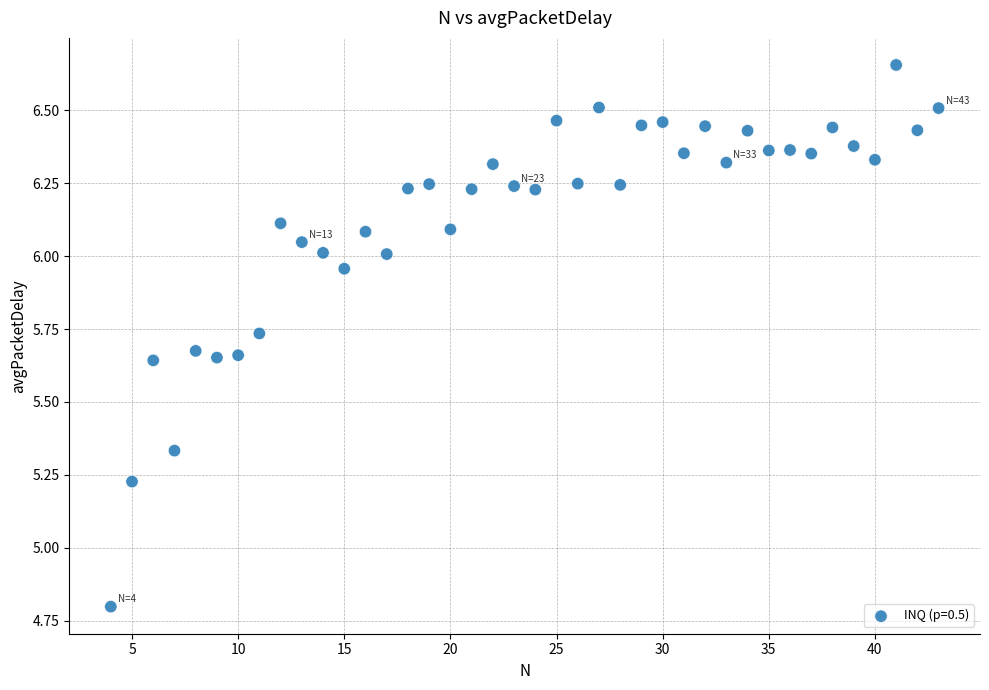

What is the range of Y values (max minus min)?

1.9